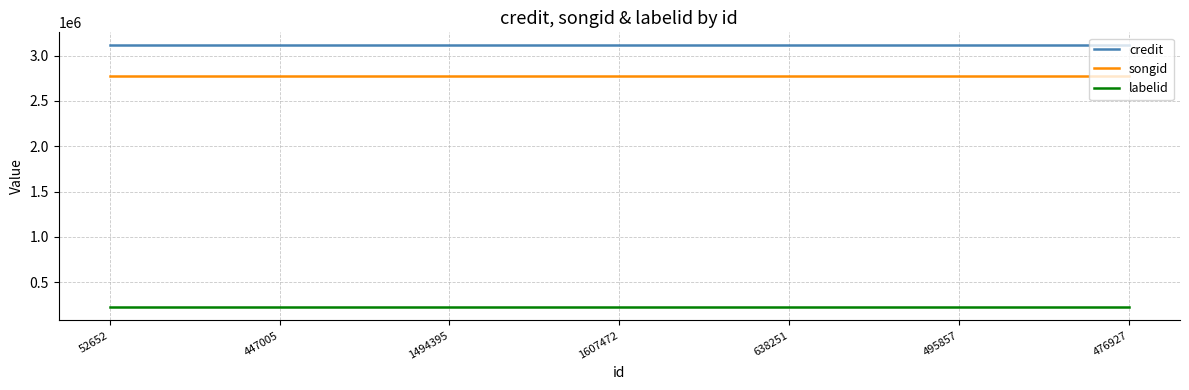

What position from the left is 52652?

1